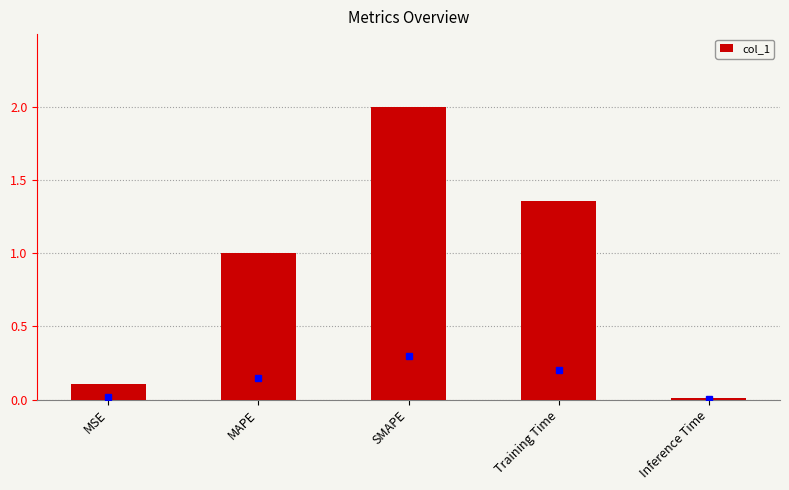

What is the value of the 2nd bar from the left?

1.0